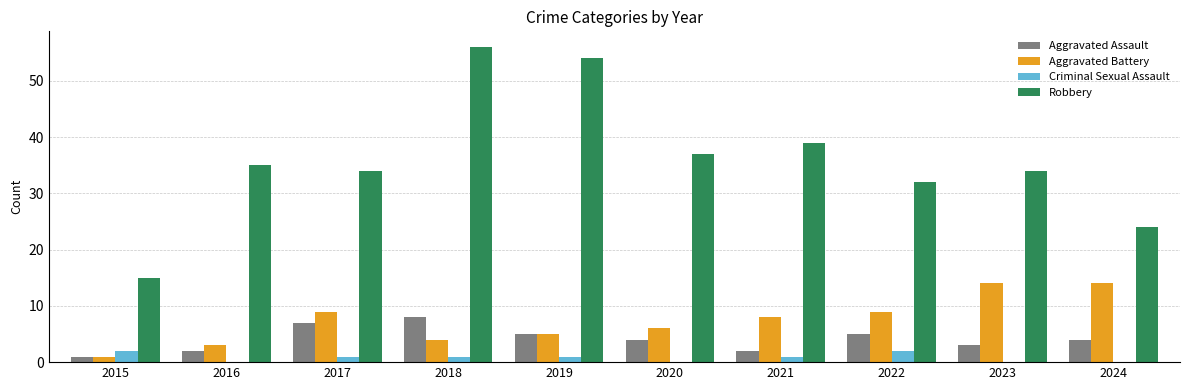

Between 2015 and 2020, which series saw the biggest shift?

Robbery